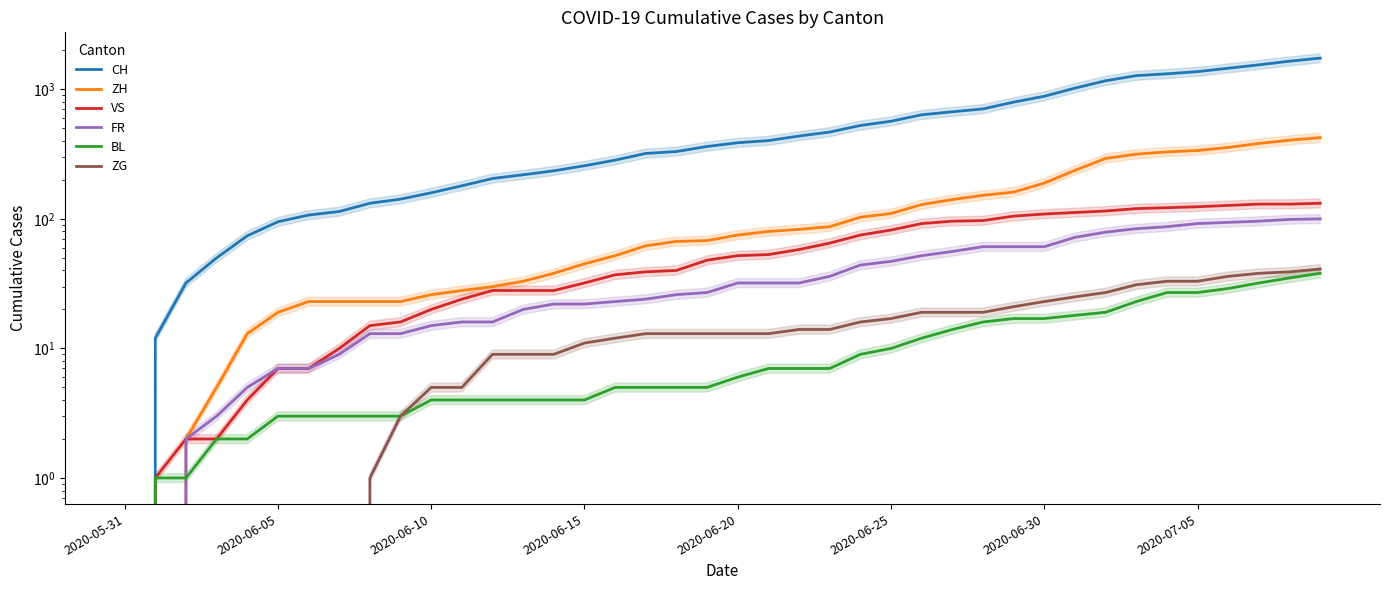

Which series has the largest total across all categories?

CH